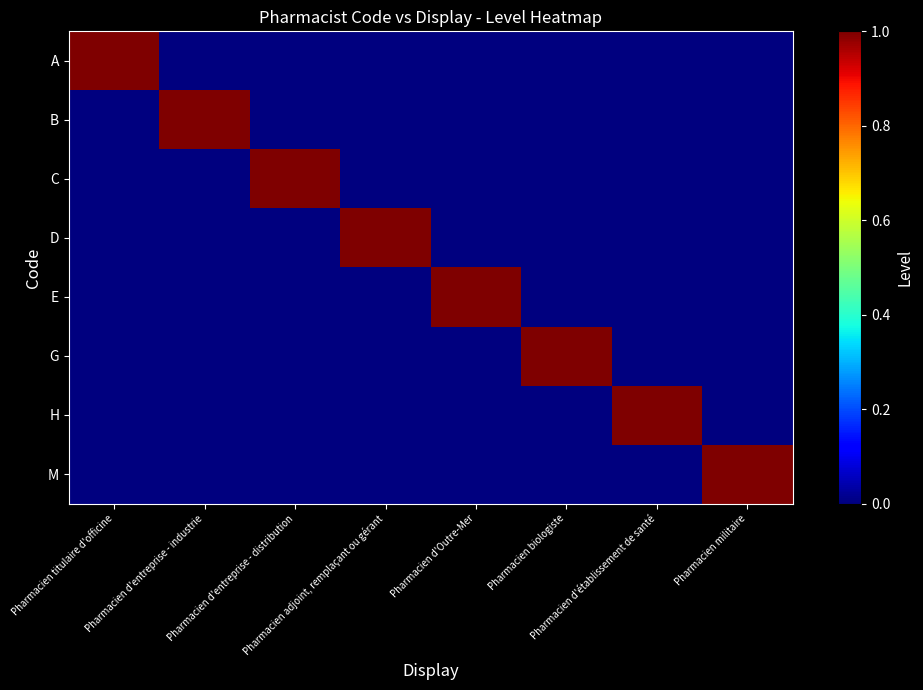

Reading left to right, extract all data points from this chart.

A: Pharmacien titulaire d'officine=1	Pharmacien d'entreprise - industrie=0	Pharmacien d'entreprise - distribution=0	Pharmacien adjoint, remplaçant ou gérant=0	Pharmacien d'Outre-Mer=0	Pharmacien biologiste=0	Pharmacien d'établissement de santé=0	Pharmacien militaire=0
B: Pharmacien titulaire d'officine=0	Pharmacien d'entreprise - industrie=1	Pharmacien d'entreprise - distribution=0	Pharmacien adjoint, remplaçant ou gérant=0	Pharmacien d'Outre-Mer=0	Pharmacien biologiste=0	Pharmacien d'établissement de santé=0	Pharmacien militaire=0
C: Pharmacien titulaire d'officine=0	Pharmacien d'entreprise - industrie=0	Pharmacien d'entreprise - distribution=1	Pharmacien adjoint, remplaçant ou gérant=0	Pharmacien d'Outre-Mer=0	Pharmacien biologiste=0	Pharmacien d'établissement de santé=0	Pharmacien militaire=0
D: Pharmacien titulaire d'officine=0	Pharmacien d'entreprise - industrie=0	Pharmacien d'entreprise - distribution=0	Pharmacien adjoint, remplaçant ou gérant=1	Pharmacien d'Outre-Mer=0	Pharmacien biologiste=0	Pharmacien d'établissement de santé=0	Pharmacien militaire=0
E: Pharmacien titulaire d'officine=0	Pharmacien d'entreprise - industrie=0	Pharmacien d'entreprise - distribution=0	Pharmacien adjoint, remplaçant ou gérant=0	Pharmacien d'Outre-Mer=1	Pharmacien biologiste=0	Pharmacien d'établissement de santé=0	Pharmacien militaire=0
G: Pharmacien titulaire d'officine=0	Pharmacien d'entreprise - industrie=0	Pharmacien d'entreprise - distribution=0	Pharmacien adjoint, remplaçant ou gérant=0	Pharmacien d'Outre-Mer=0	Pharmacien biologiste=1	Pharmacien d'établissement de santé=0	Pharmacien militaire=0
H: Pharmacien titulaire d'officine=0	Pharmacien d'entreprise - industrie=0	Pharmacien d'entreprise - distribution=0	Pharmacien adjoint, remplaçant ou gérant=0	Pharmacien d'Outre-Mer=0	Pharmacien biologiste=0	Pharmacien d'établissement de santé=1	Pharmacien militaire=0
M: Pharmacien titulaire d'officine=0	Pharmacien d'entreprise - industrie=0	Pharmacien d'entreprise - distribution=0	Pharmacien adjoint, remplaçant ou gérant=0	Pharmacien d'Outre-Mer=0	Pharmacien biologiste=0	Pharmacien d'établissement de santé=0	Pharmacien militaire=1